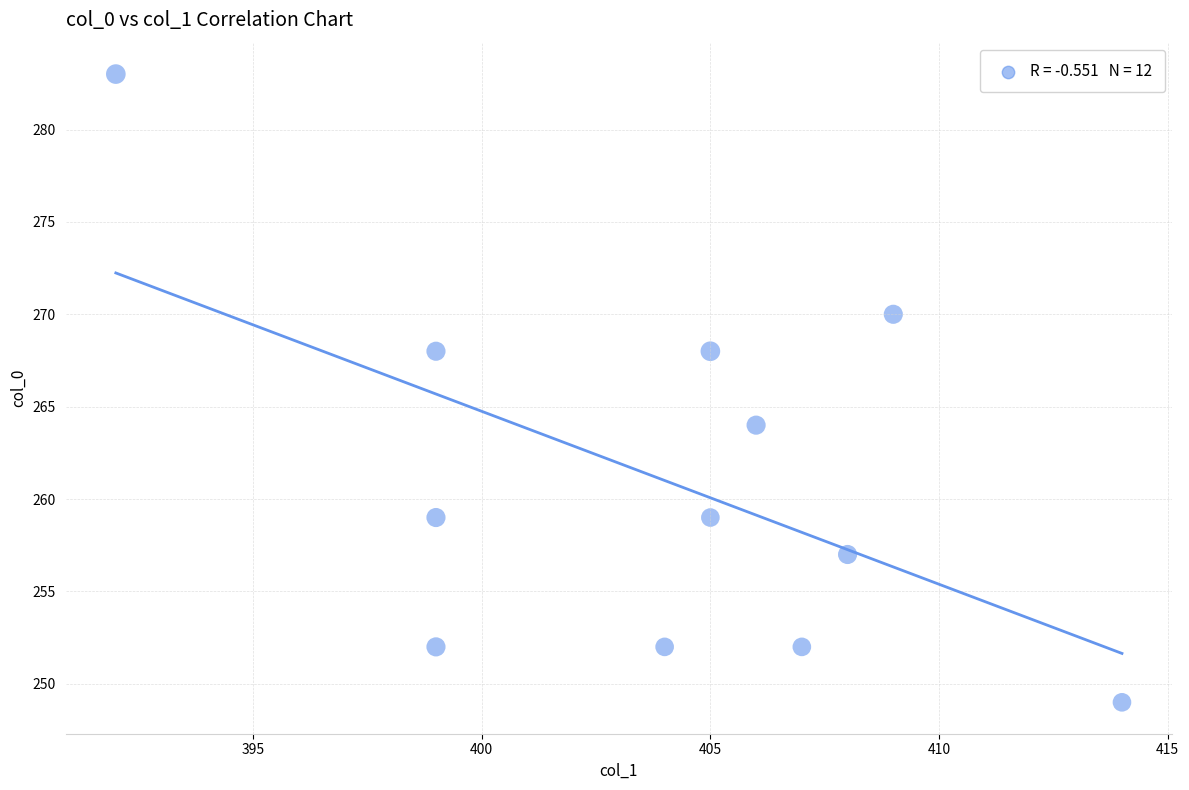

What is the average X value?

404